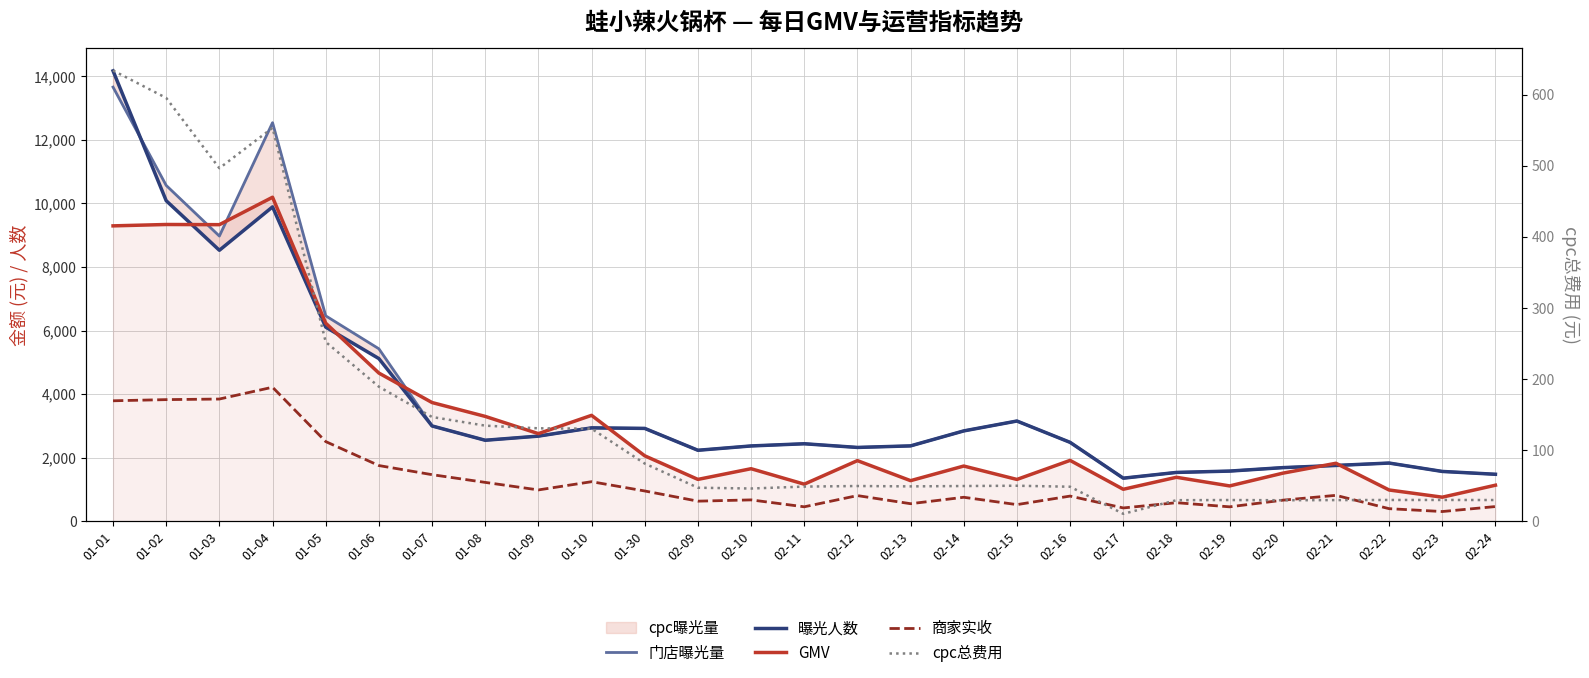

Reading left to right, transcribe all the data shown in this chart.

门店曝光量: 13658.0	10565.0	8972.0	12539.0	6463.0	5426.0	2999.0	2549.0	2679.0	2939.0	2922.0	2234.0	2370.0	2439.0	2323.0	2372.0	2843.0	3154.0	2483.0	1356.0	1537.0	1579.0	1688.0	1756.0	1832.0	1568.0	1479.0
曝光人数: 14169.0	10084.0	8525.0	9890.0	6107.0	5118.0	2999.0	2549.0	2679.0	2939.0	2922.0	2234.0	2370.0	2439.0	2323.0	2372.0	2843.0	3154.0	2483.0	1356.0	1537.0	1579.0	1688.0	1756.0	1832.0	1568.0	1479.0
GMV: 9293.0	9336.0	9330.7	10193.3	6232.0	4662.5	3735.3	3299.6	2757.2	3332.6	2059.7	1317.5	1654.0	1167.8	1908.2	1278.1	1738.1	1316.6	1915.4	1007.0	1384.5	1112.5	1513.4	1825.3	984.6	758.4	1135.1
商家实收: 3790.7	3827.1	3845.6	4216.8	2507.4	1753.4	1466.4	1223.6	986.4	1245.5	953.5	633.1	673.1	455.6	808.1	553.2	755.5	524.5	793.0	419.7	584.8	454.7	664.0	816.2	396.9	306.6	463.6
cpc总费用: 634.0	595.4	496.6	553.4	252.2	189.3	146.7	134.5	130.8	130.2	81.2	47.2	46.1	48.8	49.6	49.1	49.6	50.0	48.6	10.5	29.7	29.9	29.6	29.8	30.0	30.0	29.9